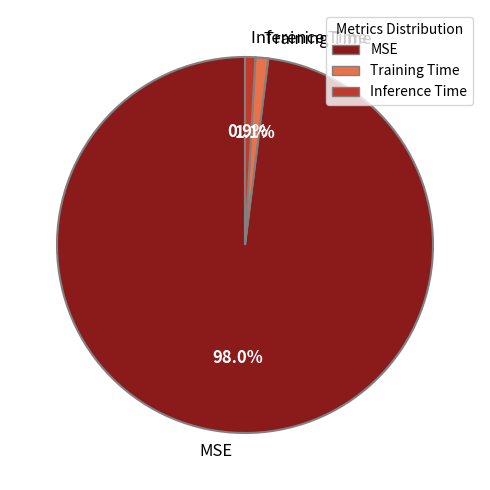

What percentage is the Training Time slice, to the nearest percent?

1%